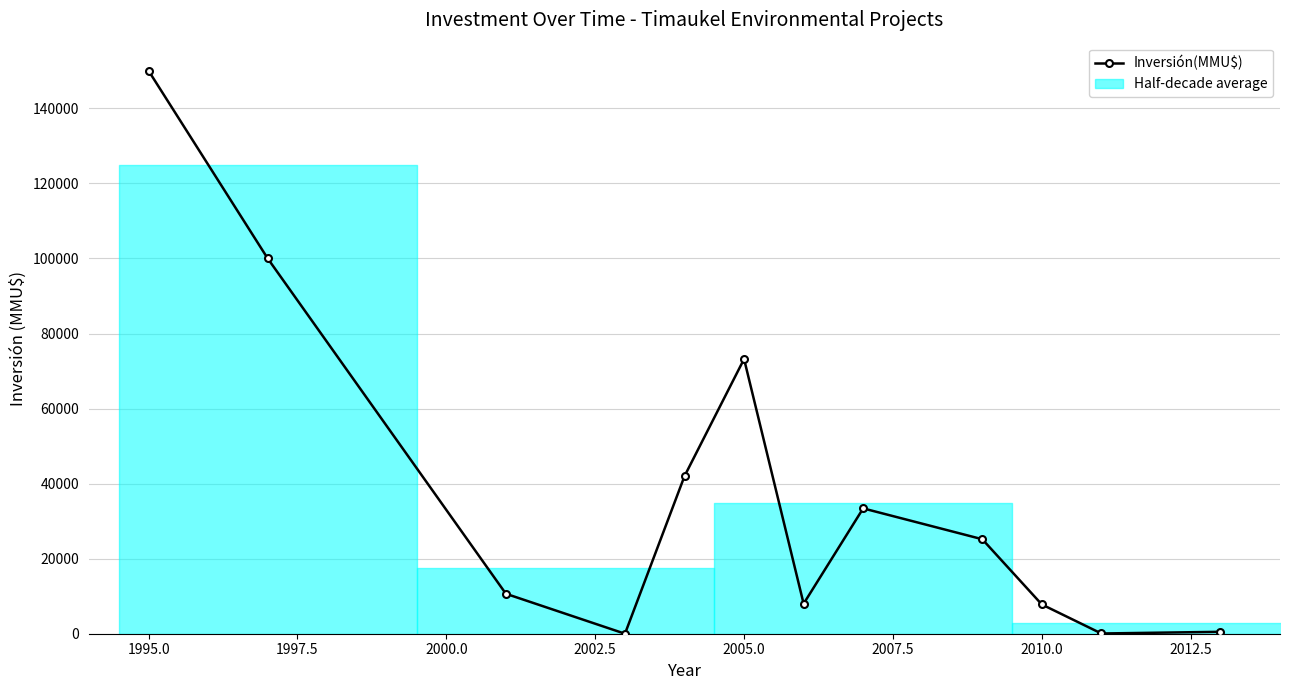

How many values are above zero?

11